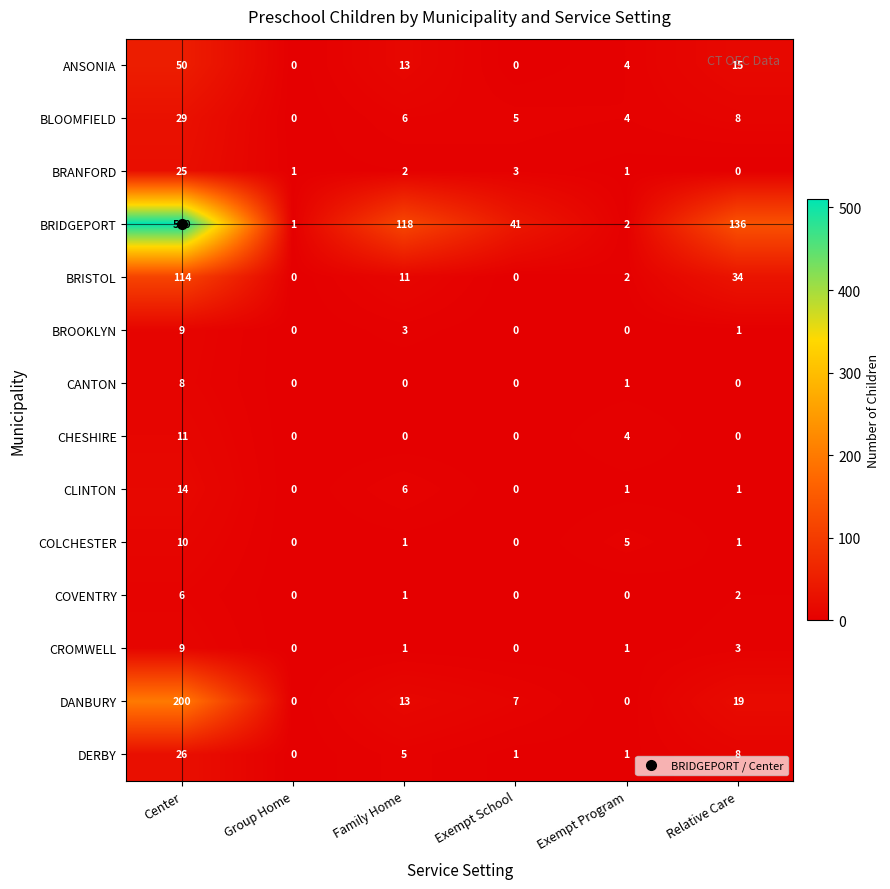

Which series has the largest total across all categories?

BRIDGEPORT